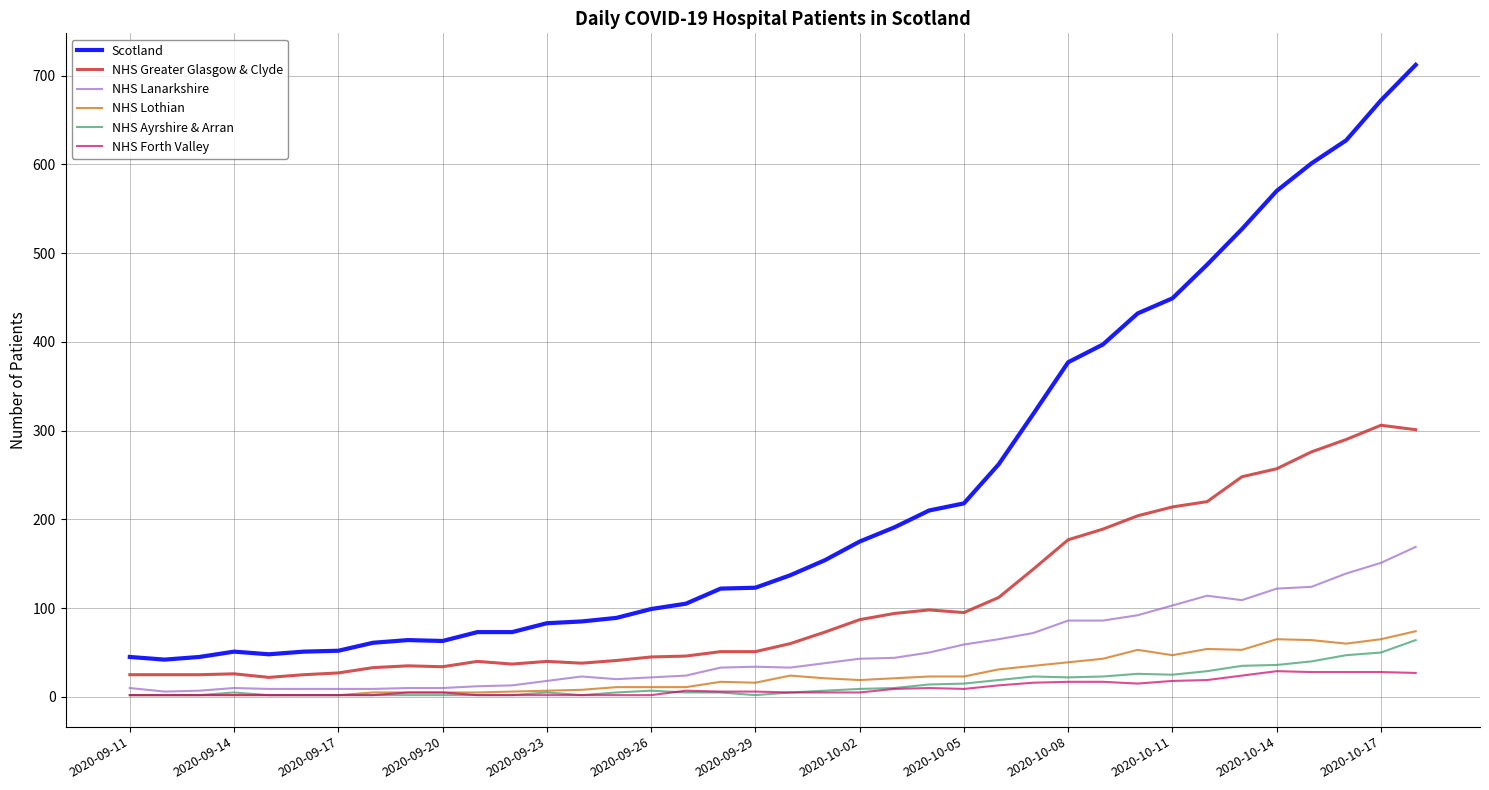

Which series has the largest total across all categories?

Scotland